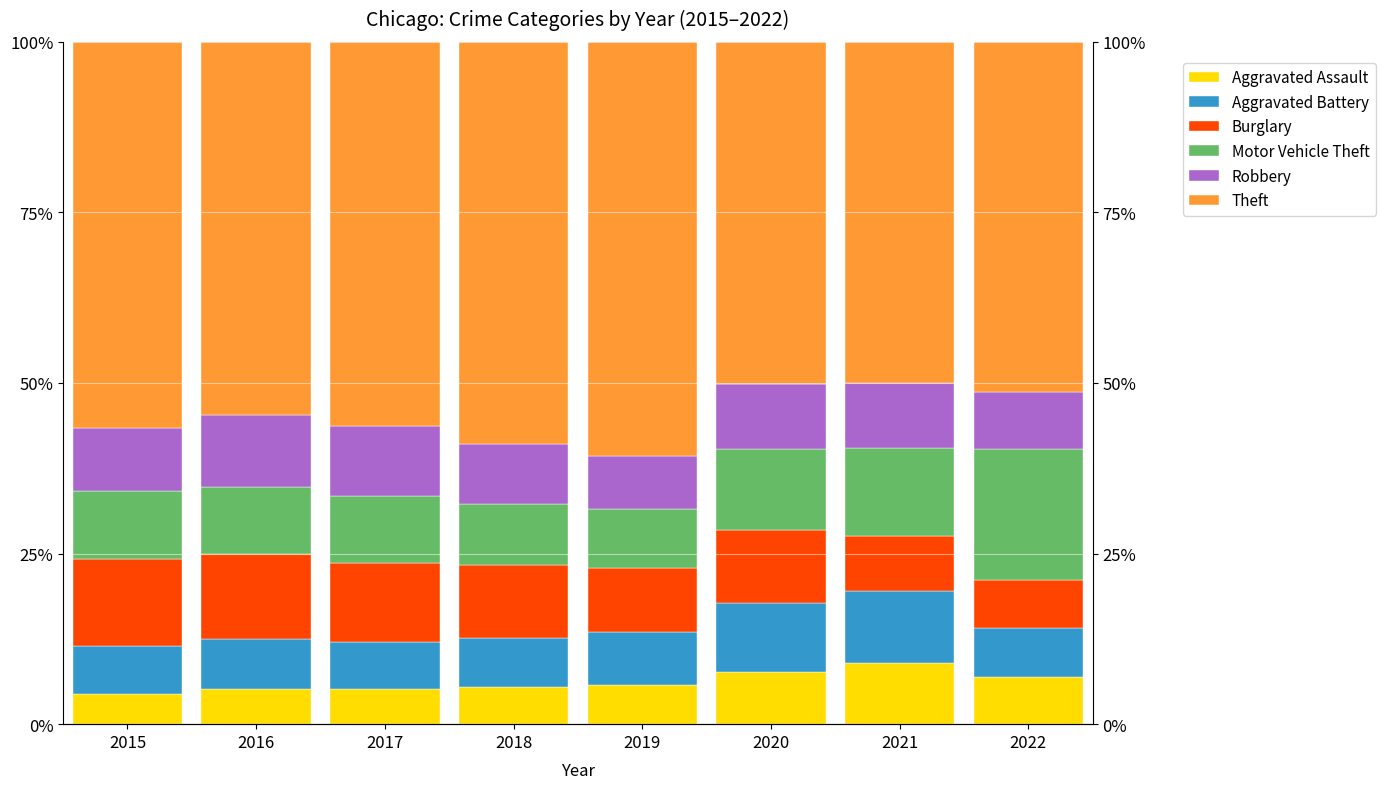

What is the smallest value displayed?

4.5